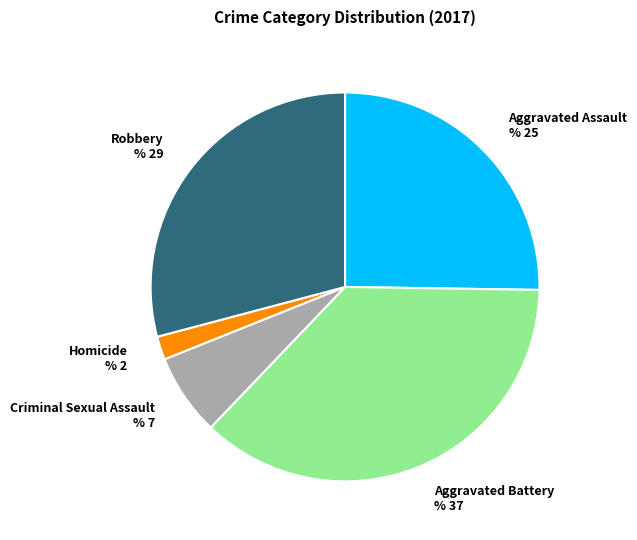

Rank the categories by value from highest to lowest.

Aggravated Battery, Robbery, Aggravated Assault, Criminal Sexual Assault, Homicide